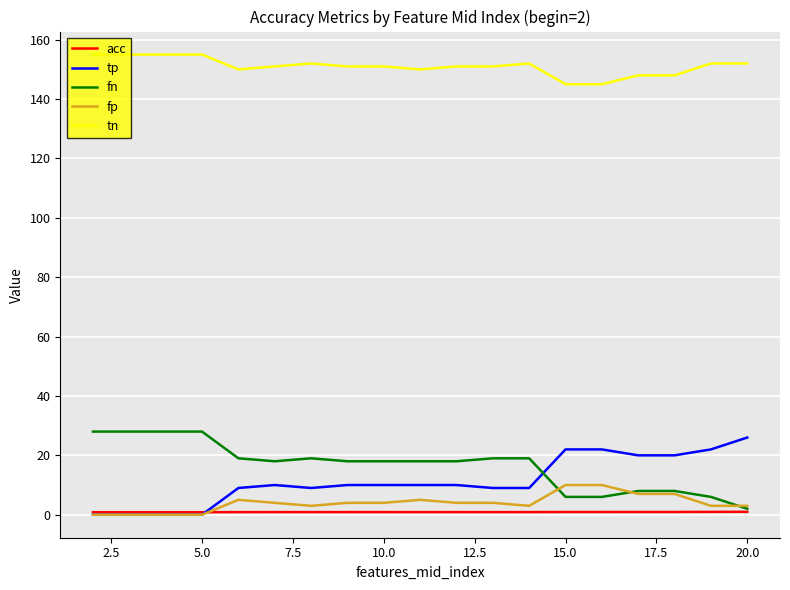

What is the sum of all fn values?

314.0